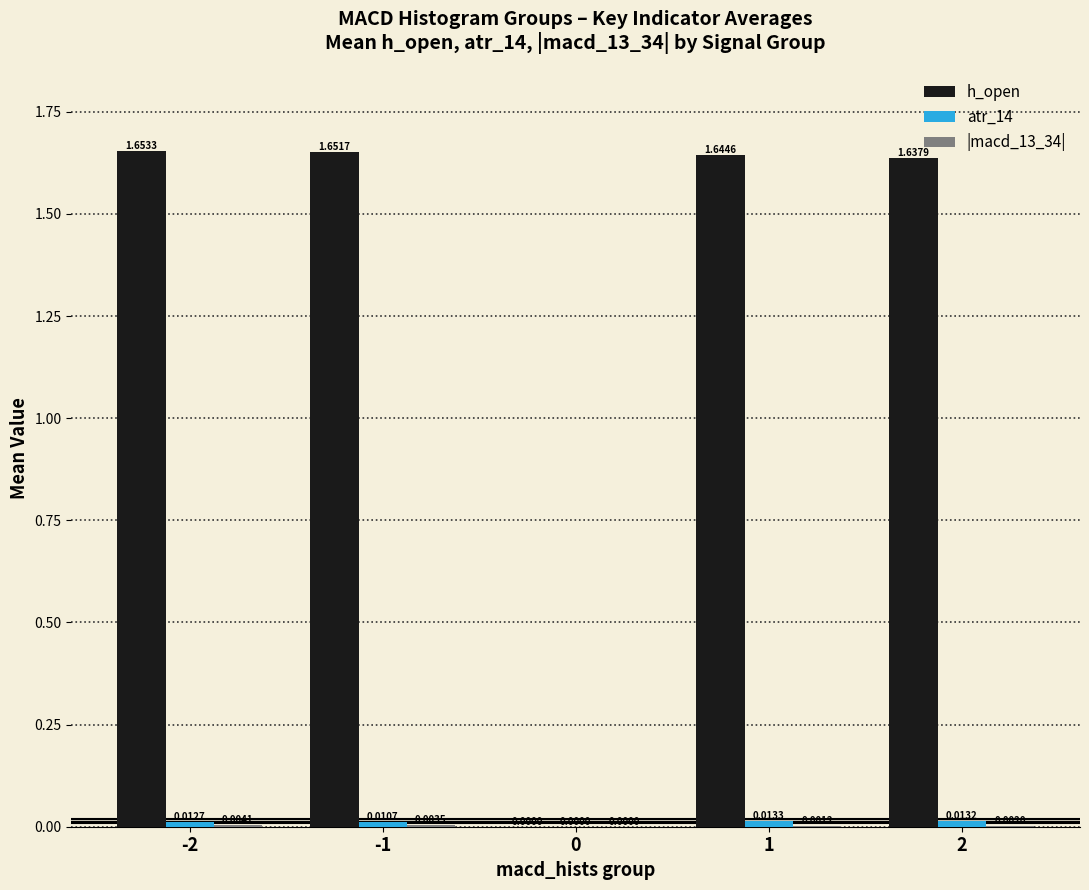

Which series has the largest total across all categories?

h_open